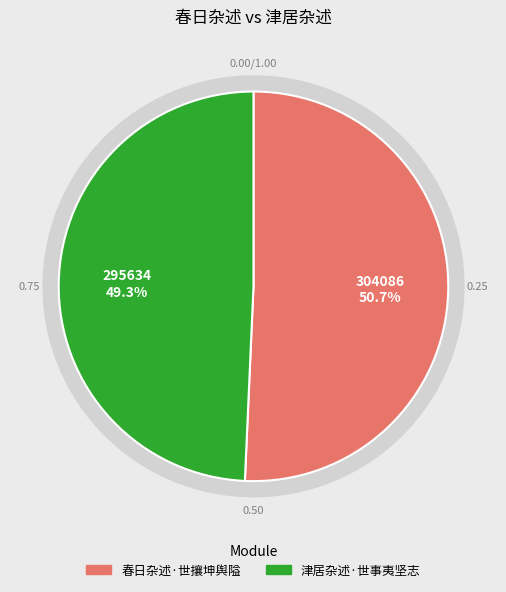

Between 春日杂述·世攘坤舆隘 and 津居杂述·世事夷坚志, which is larger?

春日杂述·世攘坤舆隘